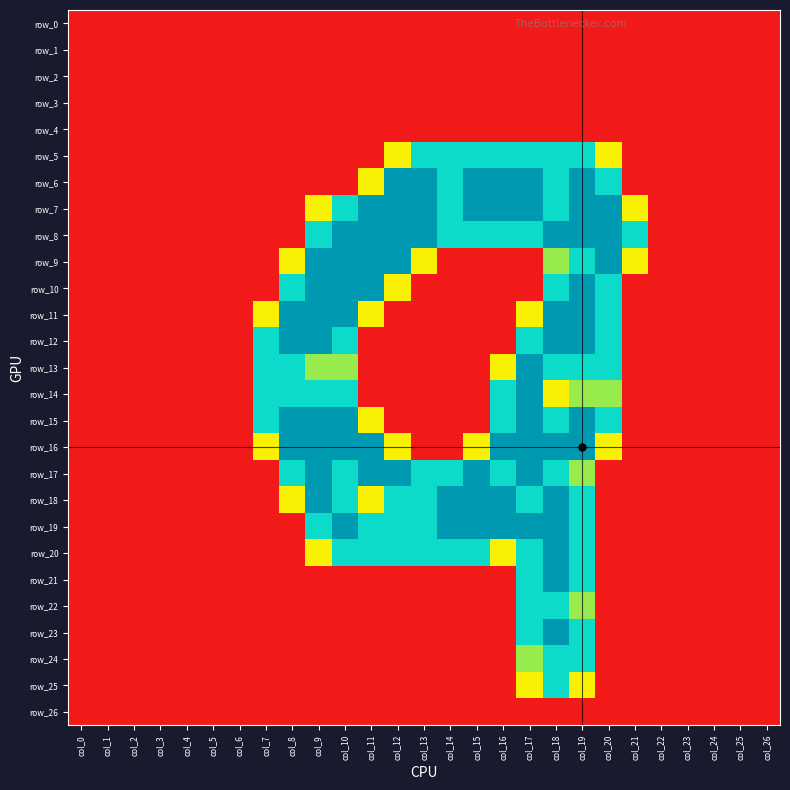

Reading left to right, what are all the values shown in this chart?

row_0: col_0=0.0	col_1=0.0	col_2=0.0	col_3=0.0	col_4=0.0	col_5=0.0	col_6=0.0	col_7=0.0	col_8=0.0	col_9=0.0	col_10=0.0	col_11=0.0	col_12=0.0	col_13=0.0	col_14=0.0	col_15=0.0	col_16=0.0	col_17=0.0	col_18=0.0	col_19=0.0	col_20=0.0	col_21=0.0	col_22=0.0	col_23=0.0	col_24=0.0	col_25=0.0	col_26=0.0
row_1: col_0=0.0	col_1=0.0	col_2=0.0	col_3=0.0	col_4=0.0	col_5=0.0	col_6=0.0	col_7=0.0	col_8=0.0	col_9=0.0	col_10=0.0	col_11=0.0	col_12=0.0	col_13=0.0	col_14=0.0	col_15=0.0	col_16=0.0	col_17=0.0	col_18=0.0	col_19=0.0	col_20=0.0	col_21=0.0	col_22=0.0	col_23=0.0	col_24=0.0	col_25=0.0	col_26=0.0
row_2: col_0=0.0	col_1=0.0	col_2=0.0	col_3=0.0	col_4=0.0	col_5=0.0	col_6=0.0	col_7=0.0	col_8=0.0	col_9=0.0	col_10=0.0	col_11=0.0	col_12=0.0	col_13=0.0	col_14=0.0	col_15=0.0	col_16=0.0	col_17=0.0	col_18=0.0	col_19=0.0	col_20=0.0	col_21=0.0	col_22=0.0	col_23=0.0	col_24=0.0	col_25=0.0	col_26=0.0
row_3: col_0=0.0	col_1=0.0	col_2=0.0	col_3=0.0	col_4=0.0	col_5=0.0	col_6=0.0	col_7=0.0	col_8=0.0	col_9=0.0	col_10=0.0	col_11=0.0	col_12=0.0	col_13=0.0	col_14=0.0	col_15=0.0	col_16=0.0	col_17=0.0	col_18=0.0	col_19=0.0	col_20=0.0	col_21=0.0	col_22=0.0	col_23=0.0	col_24=0.0	col_25=0.0	col_26=0.0
row_4: col_0=0.0	col_1=0.0	col_2=0.0	col_3=0.0	col_4=0.0	col_5=0.0	col_6=0.0	col_7=0.0	col_8=0.0	col_9=0.0	col_10=0.0	col_11=0.0	col_12=0.0	col_13=0.0	col_14=0.0	col_15=0.0	col_16=0.0	col_17=0.0	col_18=0.0	col_19=0.0	col_20=0.0	col_21=0.0	col_22=0.0	col_23=0.0	col_24=0.0	col_25=0.0	col_26=0.0
row_5: col_0=0.0	col_1=0.0	col_2=0.0	col_3=0.0	col_4=0.0	col_5=0.0	col_6=0.0	col_7=0.0	col_8=0.0	col_9=0.0	col_10=0.0	col_11=0.0	col_12=0.8	col_13=1.5	col_14=1.5	col_15=1.5	col_16=1.5	col_17=1.5	col_18=1.5	col_19=1.5	col_20=0.8	col_21=0.0	col_22=0.0	col_23=0.0	col_24=0.0	col_25=0.0	col_26=0.0
row_6: col_0=0.0	col_1=0.0	col_2=0.0	col_3=0.0	col_4=0.0	col_5=0.0	col_6=0.0	col_7=0.0	col_8=0.0	col_9=0.0	col_10=0.0	col_11=0.8	col_12=2.0	col_13=2.0	col_14=1.5	col_15=2.0	col_16=2.0	col_17=2.0	col_18=1.5	col_19=2.0	col_20=1.5	col_21=0.0	col_22=0.0	col_23=0.0	col_24=0.0	col_25=0.0	col_26=0.0
row_7: col_0=0.0	col_1=0.0	col_2=0.0	col_3=0.0	col_4=0.0	col_5=0.0	col_6=0.0	col_7=0.0	col_8=0.0	col_9=0.8	col_10=1.5	col_11=2.0	col_12=2.0	col_13=2.0	col_14=1.5	col_15=2.0	col_16=2.0	col_17=2.0	col_18=1.5	col_19=2.0	col_20=2.0	col_21=0.8	col_22=0.0	col_23=0.0	col_24=0.0	col_25=0.0	col_26=0.0
row_8: col_0=0.0	col_1=0.0	col_2=0.0	col_3=0.0	col_4=0.0	col_5=0.0	col_6=0.0	col_7=0.0	col_8=0.0	col_9=1.5	col_10=2.0	col_11=2.0	col_12=2.0	col_13=2.0	col_14=1.5	col_15=1.5	col_16=1.5	col_17=1.5	col_18=2.0	col_19=2.0	col_20=2.0	col_21=1.5	col_22=0.0	col_23=0.0	col_24=0.0	col_25=0.0	col_26=0.0
row_9: col_0=0.0	col_1=0.0	col_2=0.0	col_3=0.0	col_4=0.0	col_5=0.0	col_6=0.0	col_7=0.0	col_8=0.8	col_9=2.0	col_10=2.0	col_11=2.0	col_12=2.0	col_13=0.8	col_14=0.0	col_15=0.0	col_16=0.0	col_17=0.0	col_18=1.0	col_19=1.5	col_20=2.0	col_21=0.8	col_22=0.0	col_23=0.0	col_24=0.0	col_25=0.0	col_26=0.0
row_10: col_0=0.0	col_1=0.0	col_2=0.0	col_3=0.0	col_4=0.0	col_5=0.0	col_6=0.0	col_7=0.0	col_8=1.5	col_9=2.0	col_10=2.0	col_11=2.0	col_12=0.8	col_13=0.0	col_14=0.0	col_15=0.0	col_16=0.0	col_17=0.0	col_18=1.5	col_19=2.0	col_20=1.5	col_21=0.0	col_22=0.0	col_23=0.0	col_24=0.0	col_25=0.0	col_26=0.0
row_11: col_0=0.0	col_1=0.0	col_2=0.0	col_3=0.0	col_4=0.0	col_5=0.0	col_6=0.0	col_7=0.8	col_8=2.0	col_9=2.0	col_10=2.0	col_11=0.8	col_12=0.0	col_13=0.0	col_14=0.0	col_15=0.0	col_16=0.0	col_17=0.8	col_18=2.0	col_19=2.0	col_20=1.5	col_21=0.0	col_22=0.0	col_23=0.0	col_24=0.0	col_25=0.0	col_26=0.0
row_12: col_0=0.0	col_1=0.0	col_2=0.0	col_3=0.0	col_4=0.0	col_5=0.0	col_6=0.0	col_7=1.5	col_8=2.0	col_9=2.0	col_10=1.5	col_11=0.0	col_12=0.0	col_13=0.0	col_14=0.0	col_15=0.0	col_16=0.0	col_17=1.5	col_18=2.0	col_19=2.0	col_20=1.5	col_21=0.0	col_22=0.0	col_23=0.0	col_24=0.0	col_25=0.0	col_26=0.0
row_13: col_0=0.0	col_1=0.0	col_2=0.0	col_3=0.0	col_4=0.0	col_5=0.0	col_6=0.0	col_7=1.5	col_8=1.5	col_9=1.0	col_10=1.0	col_11=0.0	col_12=0.0	col_13=0.0	col_14=0.0	col_15=0.0	col_16=0.8	col_17=2.0	col_18=1.5	col_19=1.5	col_20=1.5	col_21=0.0	col_22=0.0	col_23=0.0	col_24=0.0	col_25=0.0	col_26=0.0
row_14: col_0=0.0	col_1=0.0	col_2=0.0	col_3=0.0	col_4=0.0	col_5=0.0	col_6=0.0	col_7=1.5	col_8=1.5	col_9=1.5	col_10=1.5	col_11=0.0	col_12=0.0	col_13=0.0	col_14=0.0	col_15=0.0	col_16=1.5	col_17=2.0	col_18=0.8	col_19=1.0	col_20=1.0	col_21=0.0	col_22=0.0	col_23=0.0	col_24=0.0	col_25=0.0	col_26=0.0
row_15: col_0=0.0	col_1=0.0	col_2=0.0	col_3=0.0	col_4=0.0	col_5=0.0	col_6=0.0	col_7=1.5	col_8=2.0	col_9=2.0	col_10=2.0	col_11=0.8	col_12=0.0	col_13=0.0	col_14=0.0	col_15=0.0	col_16=1.5	col_17=2.0	col_18=1.5	col_19=2.0	col_20=1.5	col_21=0.0	col_22=0.0	col_23=0.0	col_24=0.0	col_25=0.0	col_26=0.0
row_16: col_0=0.0	col_1=0.0	col_2=0.0	col_3=0.0	col_4=0.0	col_5=0.0	col_6=0.0	col_7=0.8	col_8=2.0	col_9=2.0	col_10=2.0	col_11=2.0	col_12=0.8	col_13=0.0	col_14=0.0	col_15=0.8	col_16=2.0	col_17=2.0	col_18=2.0	col_19=2.0	col_20=0.8	col_21=0.0	col_22=0.0	col_23=0.0	col_24=0.0	col_25=0.0	col_26=0.0
row_17: col_0=0.0	col_1=0.0	col_2=0.0	col_3=0.0	col_4=0.0	col_5=0.0	col_6=0.0	col_7=0.0	col_8=1.5	col_9=2.0	col_10=1.5	col_11=2.0	col_12=2.0	col_13=1.5	col_14=1.5	col_15=2.0	col_16=1.5	col_17=2.0	col_18=1.5	col_19=1.0	col_20=0.0	col_21=0.0	col_22=0.0	col_23=0.0	col_24=0.0	col_25=0.0	col_26=0.0
row_18: col_0=0.0	col_1=0.0	col_2=0.0	col_3=0.0	col_4=0.0	col_5=0.0	col_6=0.0	col_7=0.0	col_8=0.8	col_9=2.0	col_10=1.5	col_11=0.8	col_12=1.5	col_13=1.5	col_14=2.0	col_15=2.0	col_16=2.0	col_17=1.5	col_18=2.0	col_19=1.5	col_20=0.0	col_21=0.0	col_22=0.0	col_23=0.0	col_24=0.0	col_25=0.0	col_26=0.0
row_19: col_0=0.0	col_1=0.0	col_2=0.0	col_3=0.0	col_4=0.0	col_5=0.0	col_6=0.0	col_7=0.0	col_8=0.0	col_9=1.5	col_10=2.0	col_11=1.5	col_12=1.5	col_13=1.5	col_14=2.0	col_15=2.0	col_16=2.0	col_17=2.0	col_18=2.0	col_19=1.5	col_20=0.0	col_21=0.0	col_22=0.0	col_23=0.0	col_24=0.0	col_25=0.0	col_26=0.0
row_20: col_0=0.0	col_1=0.0	col_2=0.0	col_3=0.0	col_4=0.0	col_5=0.0	col_6=0.0	col_7=0.0	col_8=0.0	col_9=0.8	col_10=1.5	col_11=1.5	col_12=1.5	col_13=1.5	col_14=1.5	col_15=1.5	col_16=0.8	col_17=1.5	col_18=2.0	col_19=1.5	col_20=0.0	col_21=0.0	col_22=0.0	col_23=0.0	col_24=0.0	col_25=0.0	col_26=0.0
row_21: col_0=0.0	col_1=0.0	col_2=0.0	col_3=0.0	col_4=0.0	col_5=0.0	col_6=0.0	col_7=0.0	col_8=0.0	col_9=0.0	col_10=0.0	col_11=0.0	col_12=0.0	col_13=0.0	col_14=0.0	col_15=0.0	col_16=0.0	col_17=1.5	col_18=2.0	col_19=1.5	col_20=0.0	col_21=0.0	col_22=0.0	col_23=0.0	col_24=0.0	col_25=0.0	col_26=0.0
row_22: col_0=0.0	col_1=0.0	col_2=0.0	col_3=0.0	col_4=0.0	col_5=0.0	col_6=0.0	col_7=0.0	col_8=0.0	col_9=0.0	col_10=0.0	col_11=0.0	col_12=0.0	col_13=0.0	col_14=0.0	col_15=0.0	col_16=0.0	col_17=1.5	col_18=1.5	col_19=1.0	col_20=0.0	col_21=0.0	col_22=0.0	col_23=0.0	col_24=0.0	col_25=0.0	col_26=0.0
row_23: col_0=0.0	col_1=0.0	col_2=0.0	col_3=0.0	col_4=0.0	col_5=0.0	col_6=0.0	col_7=0.0	col_8=0.0	col_9=0.0	col_10=0.0	col_11=0.0	col_12=0.0	col_13=0.0	col_14=0.0	col_15=0.0	col_16=0.0	col_17=1.5	col_18=2.0	col_19=1.5	col_20=0.0	col_21=0.0	col_22=0.0	col_23=0.0	col_24=0.0	col_25=0.0	col_26=0.0
row_24: col_0=0.0	col_1=0.0	col_2=0.0	col_3=0.0	col_4=0.0	col_5=0.0	col_6=0.0	col_7=0.0	col_8=0.0	col_9=0.0	col_10=0.0	col_11=0.0	col_12=0.0	col_13=0.0	col_14=0.0	col_15=0.0	col_16=0.0	col_17=1.0	col_18=1.5	col_19=1.5	col_20=0.0	col_21=0.0	col_22=0.0	col_23=0.0	col_24=0.0	col_25=0.0	col_26=0.0
row_25: col_0=0.0	col_1=0.0	col_2=0.0	col_3=0.0	col_4=0.0	col_5=0.0	col_6=0.0	col_7=0.0	col_8=0.0	col_9=0.0	col_10=0.0	col_11=0.0	col_12=0.0	col_13=0.0	col_14=0.0	col_15=0.0	col_16=0.0	col_17=0.8	col_18=1.5	col_19=0.8	col_20=0.0	col_21=0.0	col_22=0.0	col_23=0.0	col_24=0.0	col_25=0.0	col_26=0.0
row_26: col_0=0.0	col_1=0.0	col_2=0.0	col_3=0.0	col_4=0.0	col_5=0.0	col_6=0.0	col_7=0.0	col_8=0.0	col_9=0.0	col_10=0.0	col_11=0.0	col_12=0.0	col_13=0.0	col_14=0.0	col_15=0.0	col_16=0.0	col_17=0.0	col_18=0.0	col_19=0.0	col_20=0.0	col_21=0.0	col_22=0.0	col_23=0.0	col_24=0.0	col_25=0.0	col_26=0.0